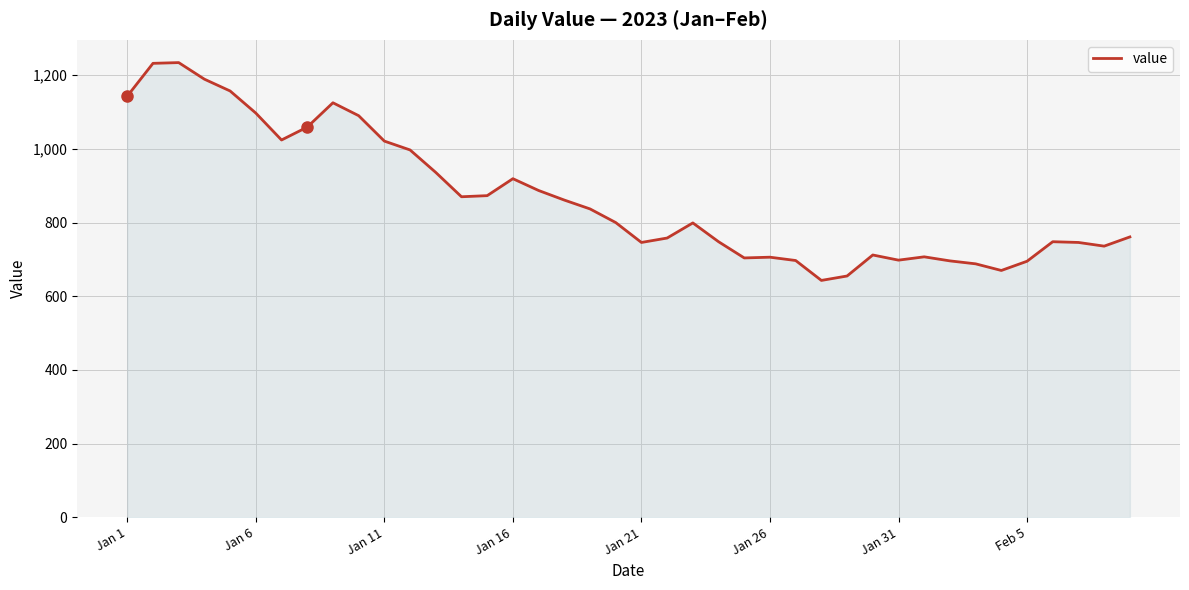

What is the difference between the maximum and minimum values?

591